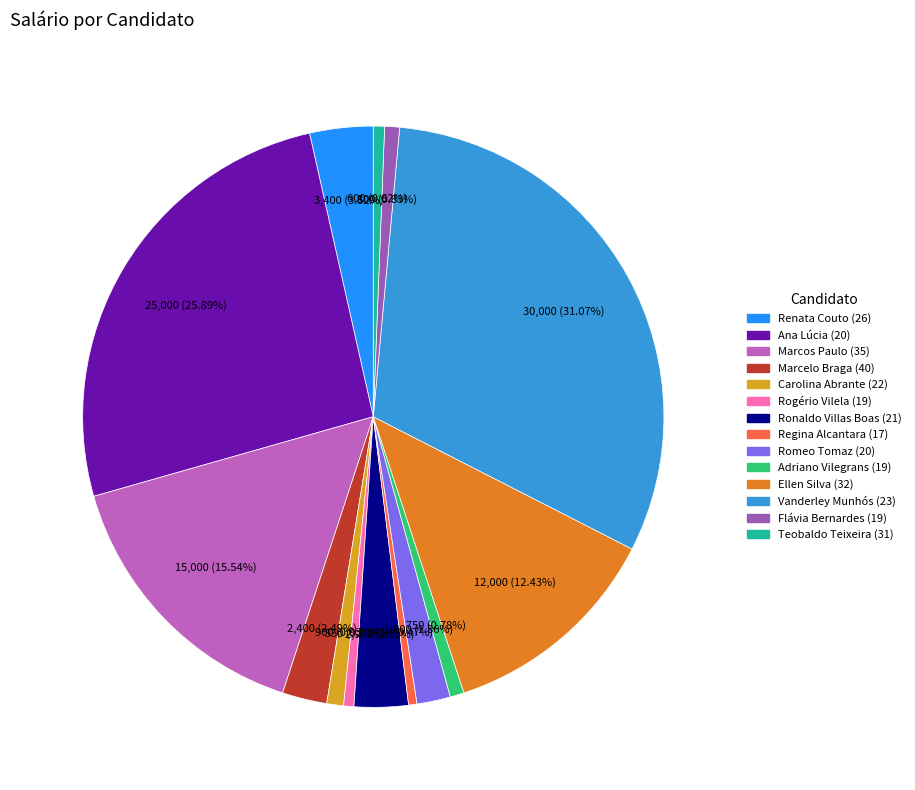

To the nearest percent, what is the combined percentage of Carolina Abrante (22) and Ana Lúcia (20)?

27%